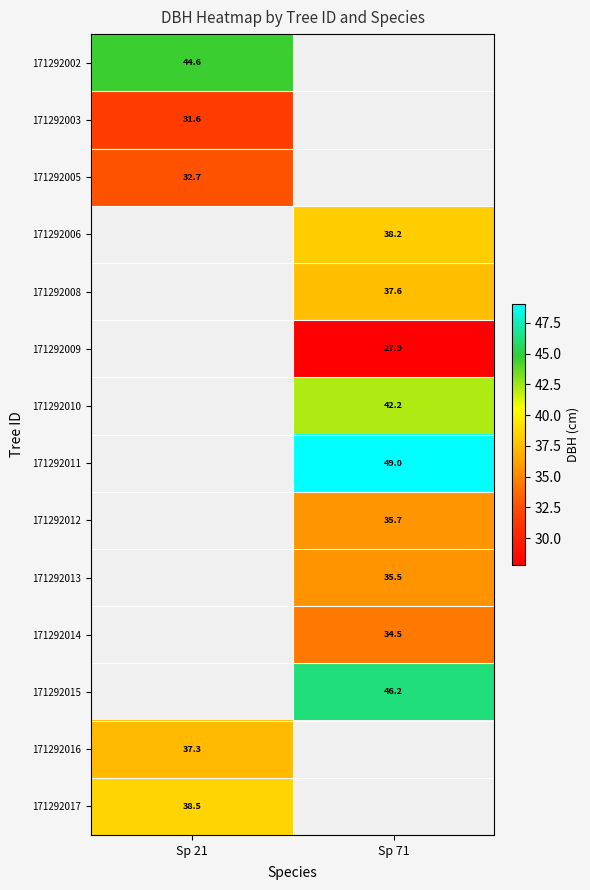

Is the value of 171292013 at Sp 71 greater than the value of 171292015 at Sp 71?

No